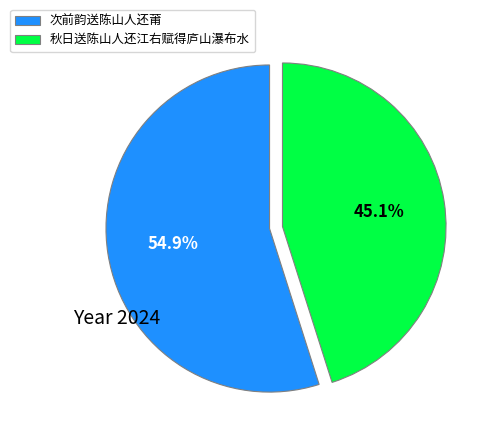

What is the total percentage of 秋日送陈山人还江右赋得庐山瀑布水 and 次前韵送陈山人还莆?

100.0%